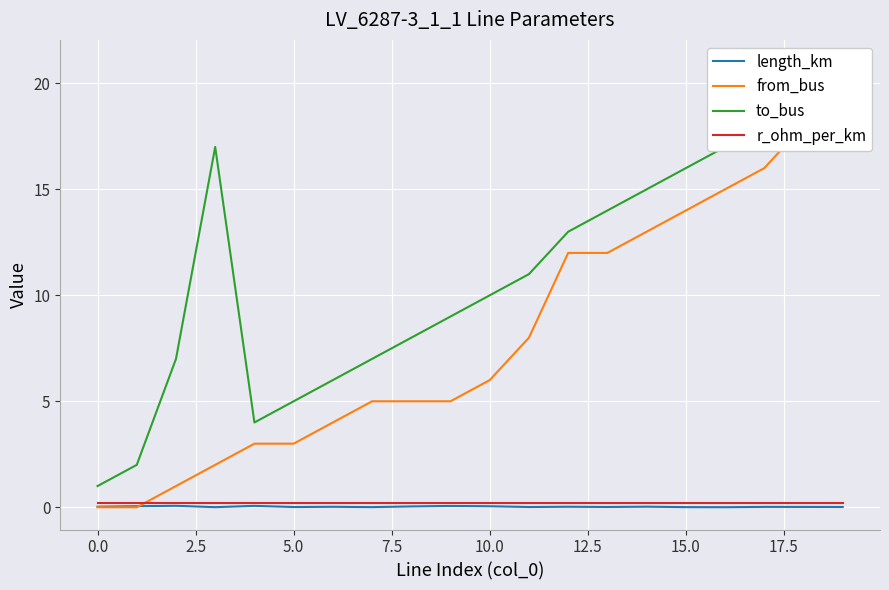

How many lines are shown in the chart?

4